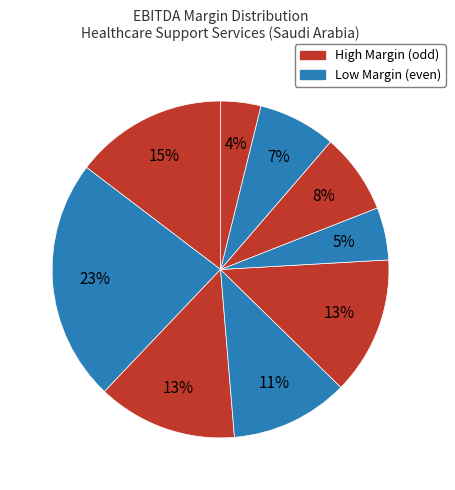

Count the number of slices in the pie.

9